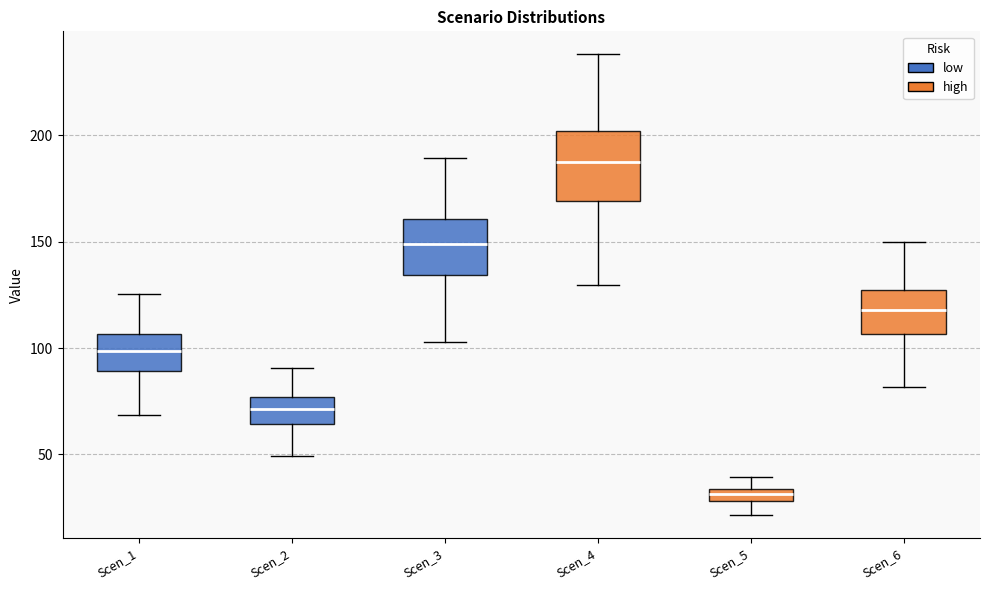

Which box has the lowest median line?

Scen_5